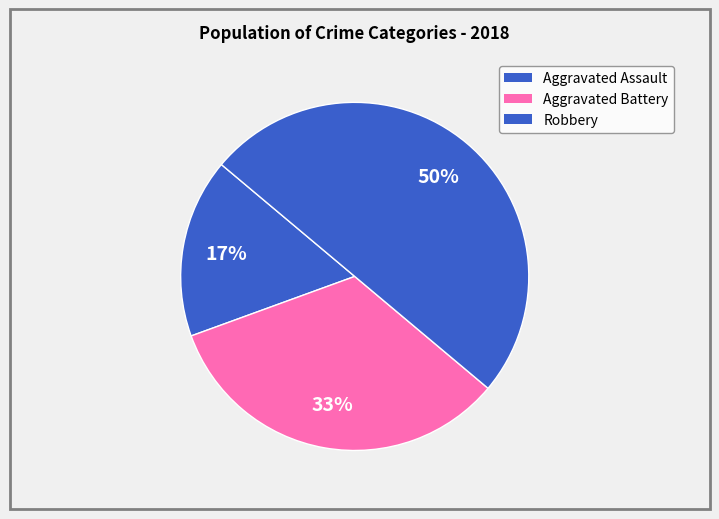

What percentage is NOT represented by Aggravated Battery?

66.7%